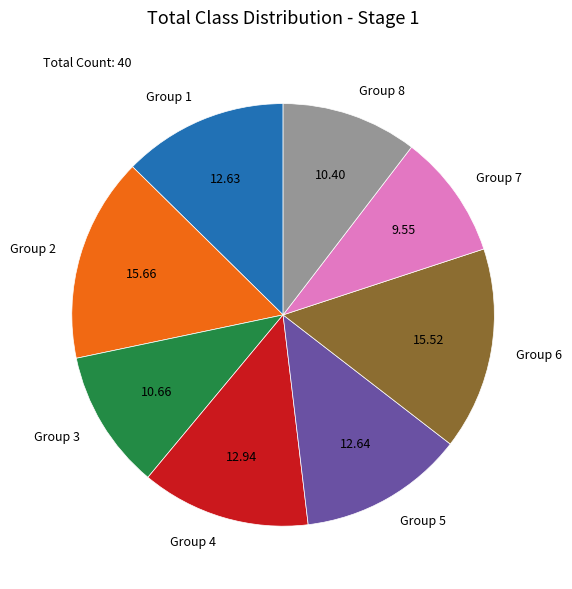

Combined, do Group 6 and Group 7 account for over 50%?

No